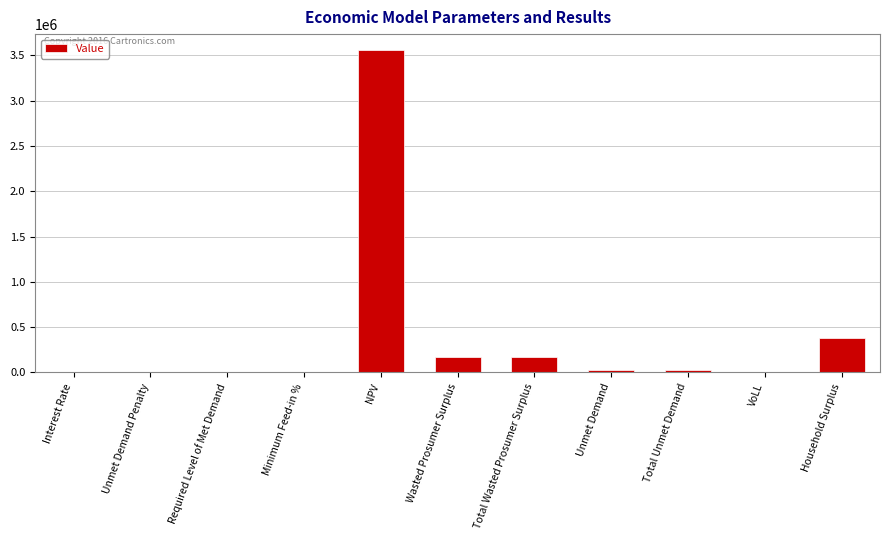

True or false: the data shows 6217688.5 at NPV.

False